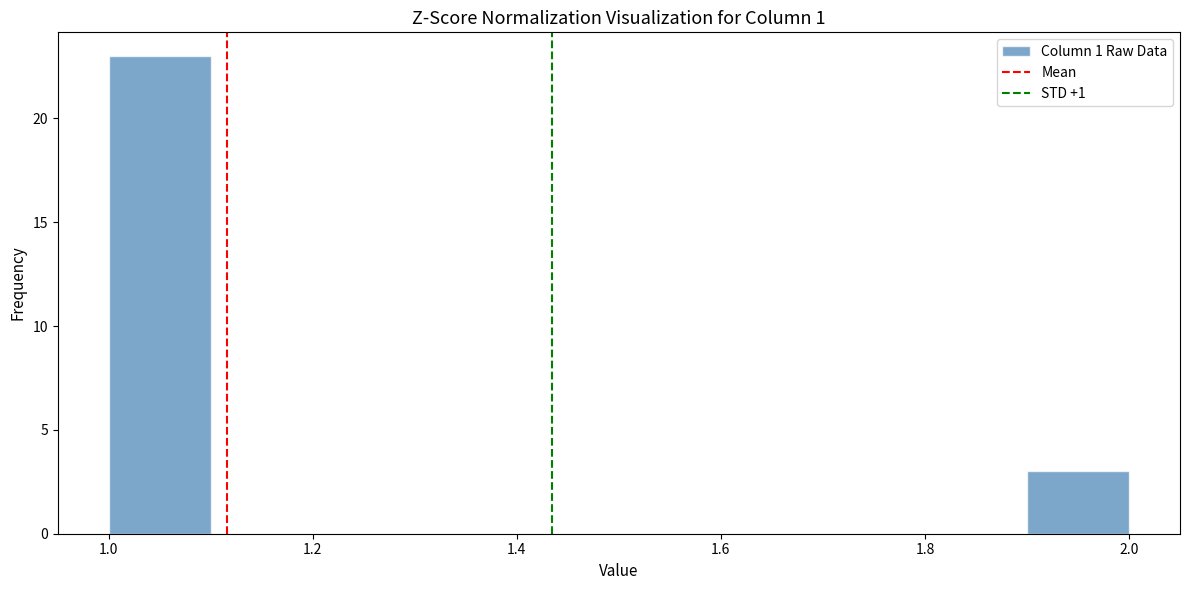

Which range on the x-axis has the tallest bar?

1.0 to 1.1